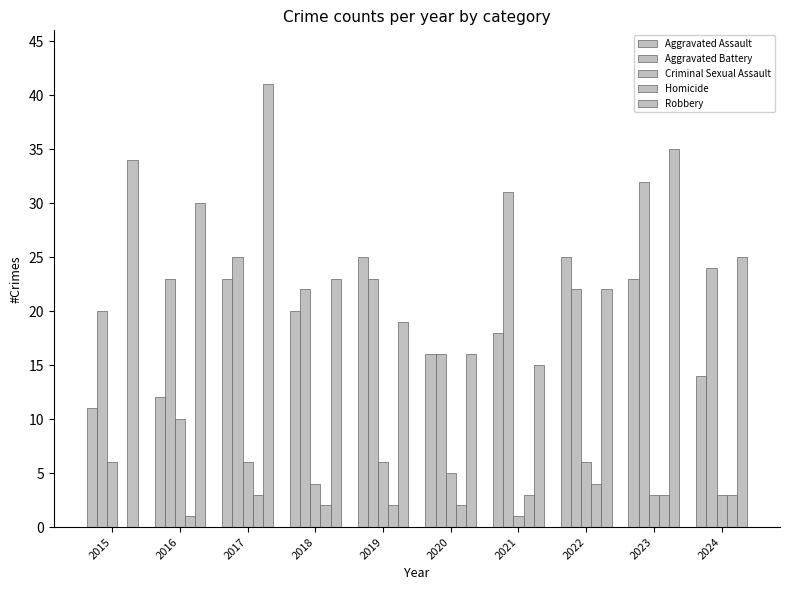

Where is Aggravated Assault nearest to the value 18?

2021